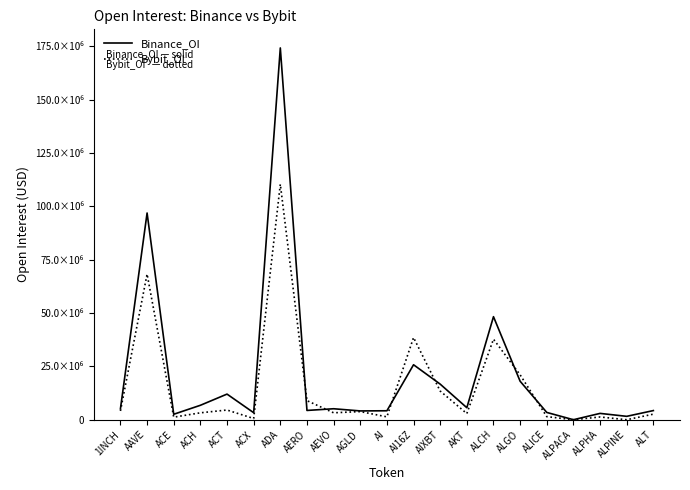

What are all the series names shown in the legend?

Binance_OI, Bybit_OI